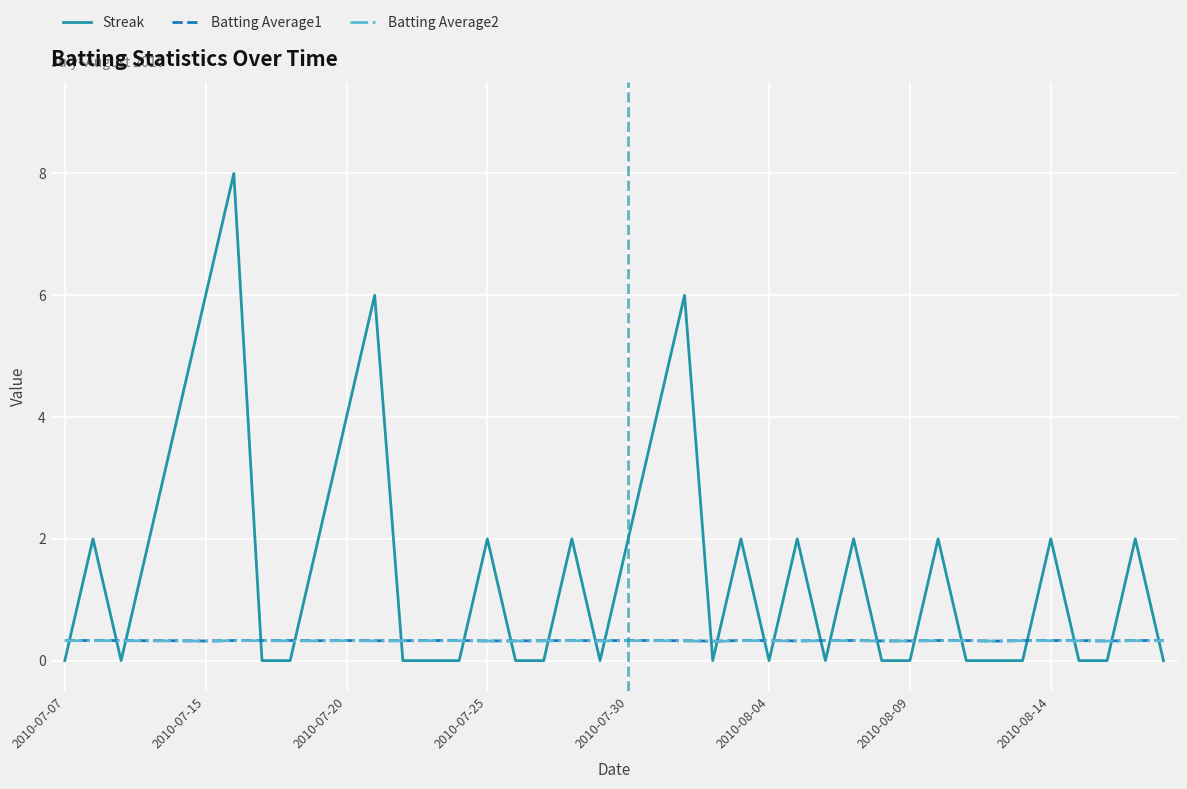

Which series has the largest total across all categories?

Streak